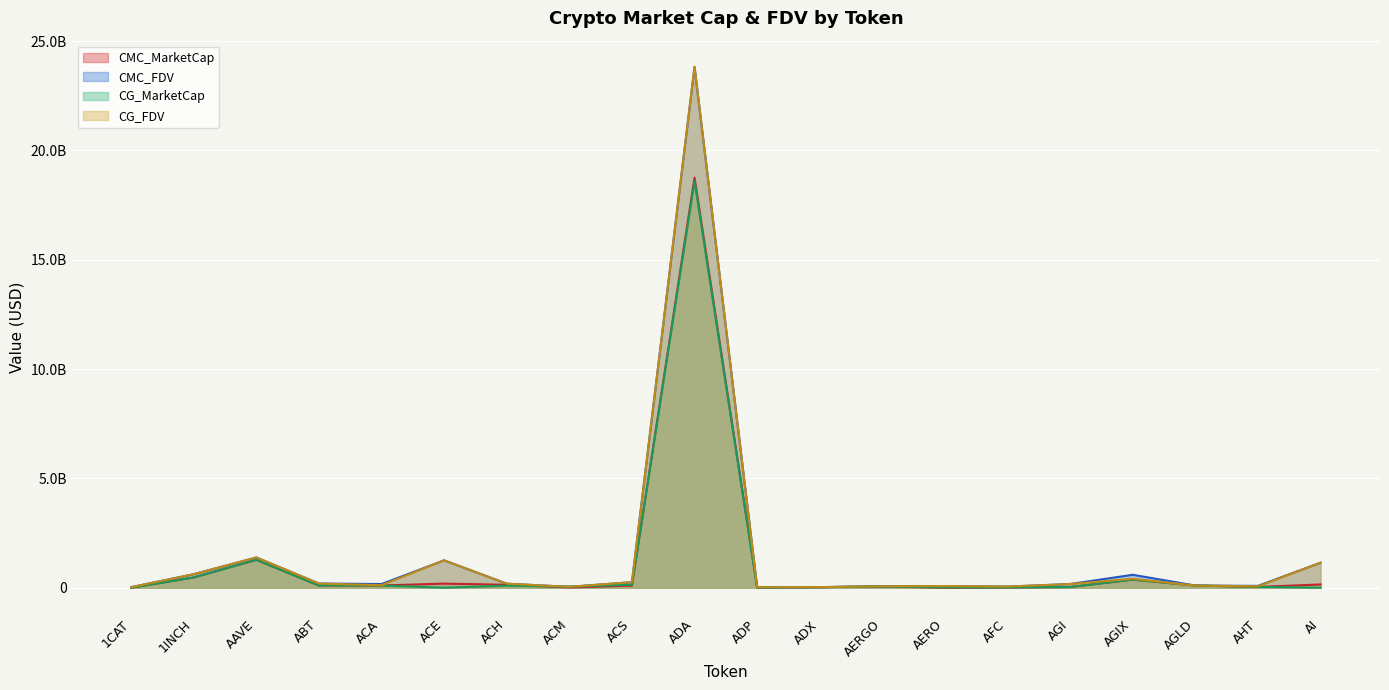

Reading left to right, extract all data points from this chart.

CMC_MarketCap: 1CAT=0.0	1INCH=469157610.2	AAVE=1272861770.9	ABT=101046137.7	ACA=100957961.8	ACE=186926863.2	ACH=133910556.1	ACM=12143721.8	ACS=93990801.7	ADA=18749636300.3	ADP=4705624.0	ADX=24884014.4	AERGO=56692127.0	AERO=0.0	AFC=12359527.4	AGI=30558060.4	AGIX=369974502.5	AGLD=98732717.0	AHT=35507628.1	AI=148491213.4
CMC_FDV: 1CAT=24157202.9	1INCH=616669299.7	AAVE=1382620560.2	ABT=190702796.1	ACA=167826222.8	ACE=1250744162.1	ACH=183579435.4	ACM=40223186.2	ACS=252985490.2	ADA=23808106327.6	ADP=20367001.5	ADX=26183128.1	AERGO=63699019.1	AERO=74865226.1	AFC=50777195.6	AGI=167830481.7	AGIX=590626844.3	AGLD=98732717.0	AHT=82810319.1	AI=1142240102.8
CG_MarketCap: 1CAT=0.0	1INCH=469400016.0	AAVE=1274516264.0	ABT=100351176.0	ACA=100877891.0	ACE=0.0	ACH=90701148.0	ACM=50588960.0	ACS=134770774.0	ADA=18593752770.0	ADP=4699896.0	ADX=25164845.0	AERGO=56532899.0	AERO=14809003.0	AFC=12371206.0	AGI=33537805.0	AGIX=370715409.0	AGLD=98717898.0	AHT=37302124.0	AI=0.0
CG_FDV: 1CAT=24123757.0	1INCH=616987922.0	AAVE=1384415768.0	ABT=189341841.0	ACA=112668813.0	ACE=1252309014.0	ACH=183468478.0	ACM=40183647.0	ACS=252275546.0	ADA=23825270645.0	ADP=20342209.0	ADX=26205004.0	AERGO=63520111.0	AERO=76612043.0	AFC=50769599.0	AGI=167365955.0	AGIX=406587547.0	AGLD=98717898.0	AHT=61372247.0	AI=1140367534.0